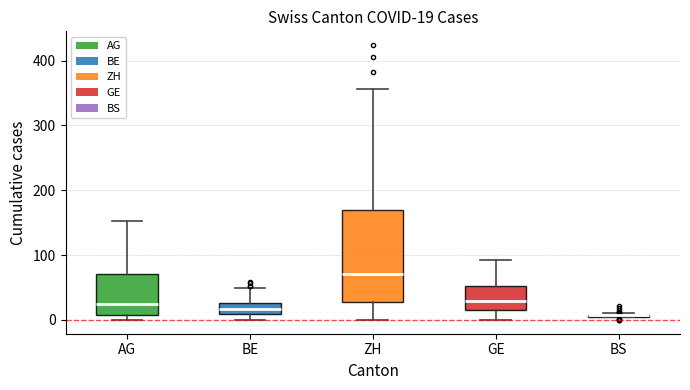

Comparing the boxes themselves (not the whiskers), which one is the tallest?

ZH